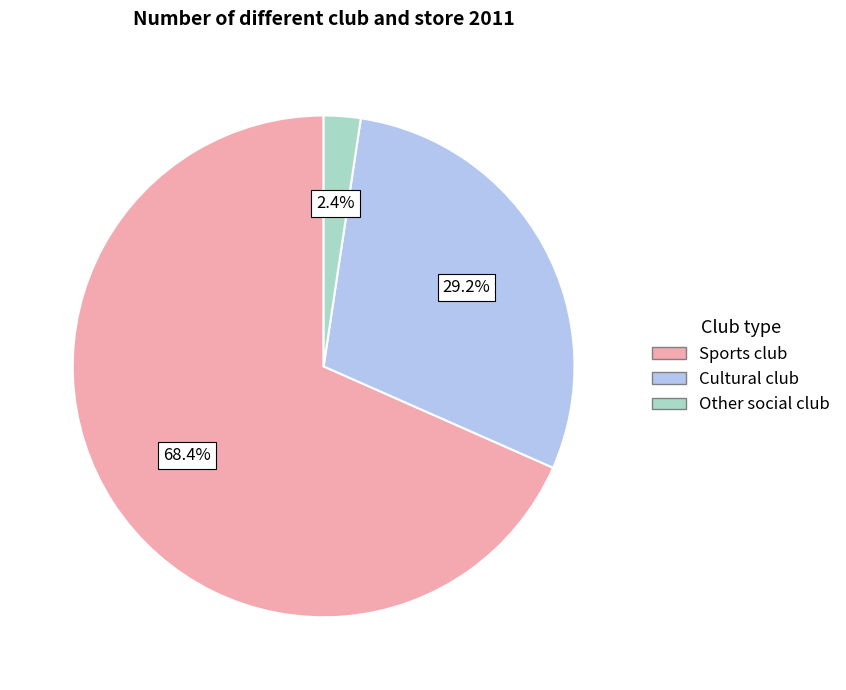

Is there a majority slice in this chart?

Yes